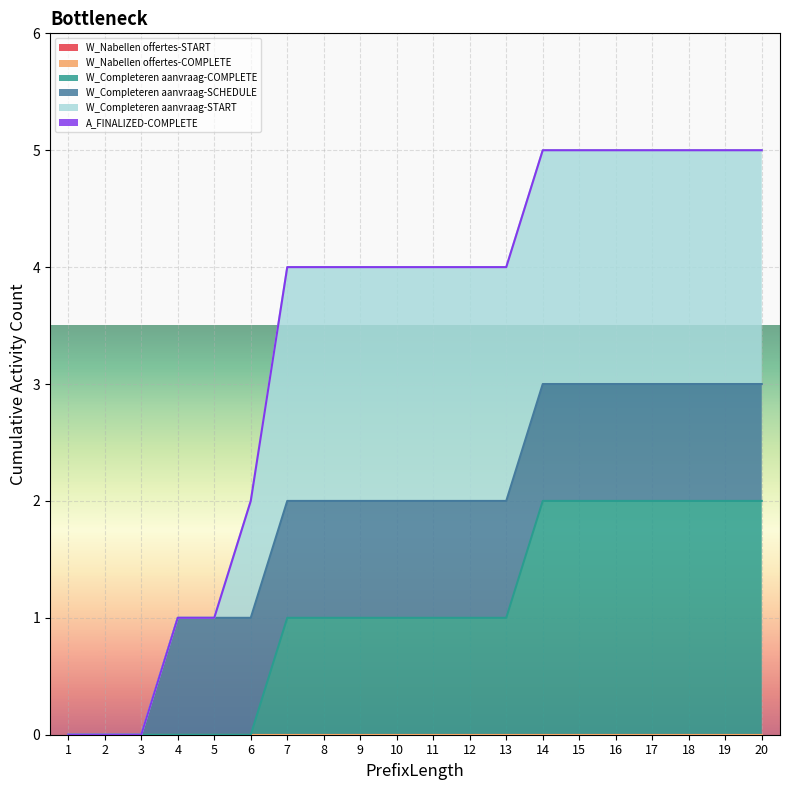

Which has a higher value, 13 or 11?

13